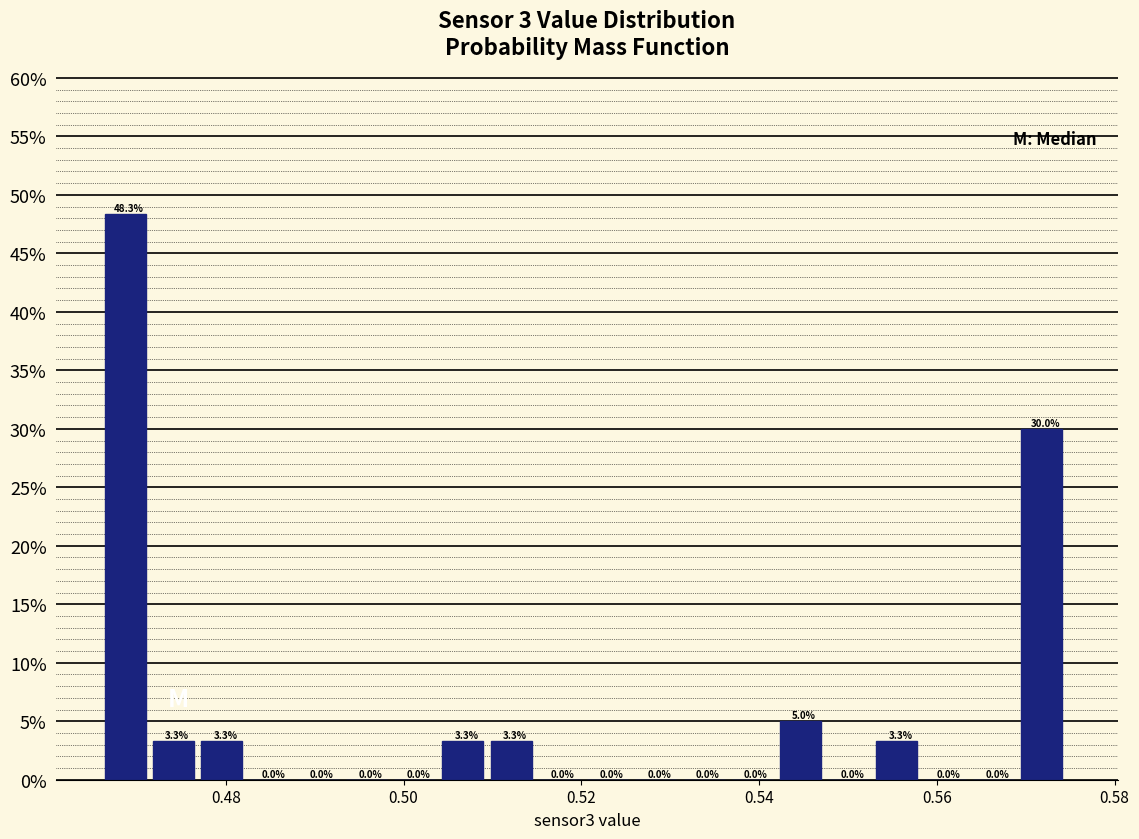

Read against the x-axis, roughly where is the centre of the tallest bar?

0.468